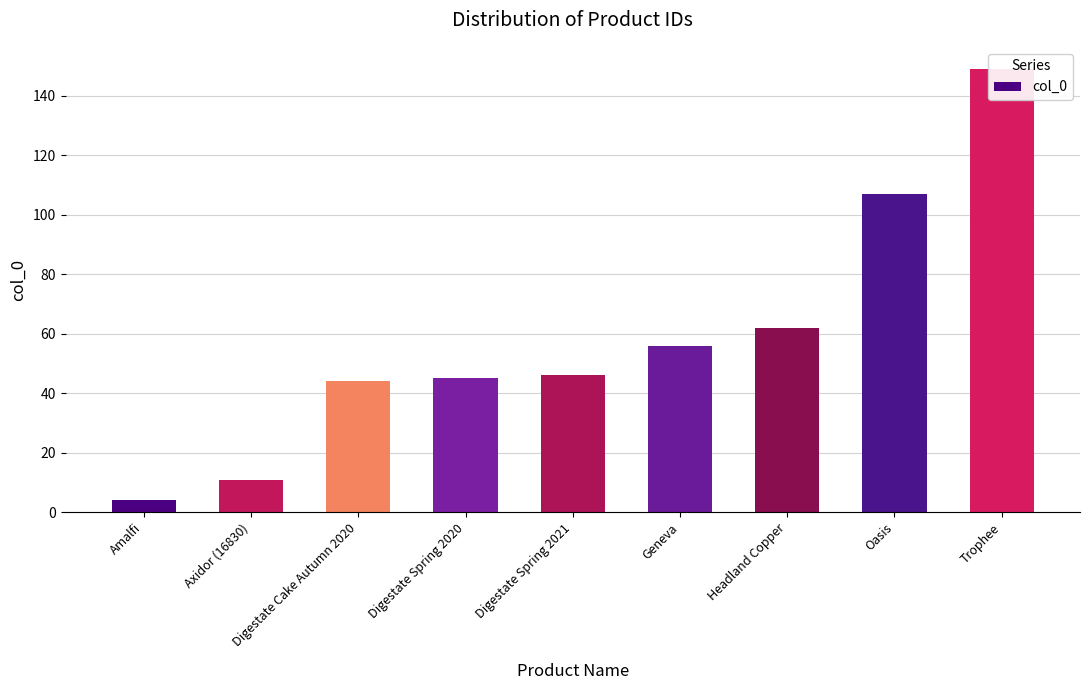

What is the value of the 2nd bar from the left?

11